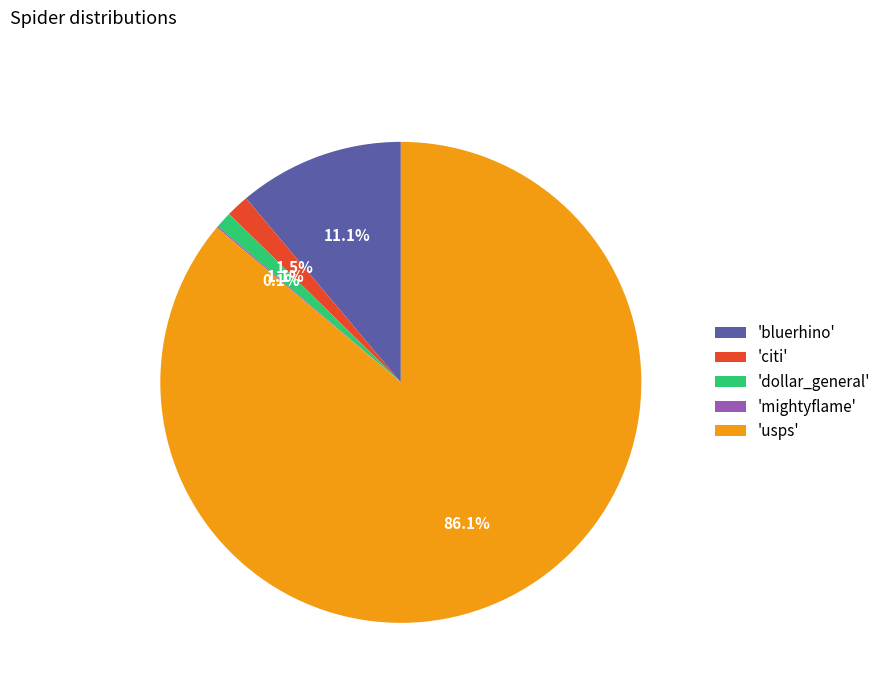

What is the largest slice in the pie chart?

'usps'